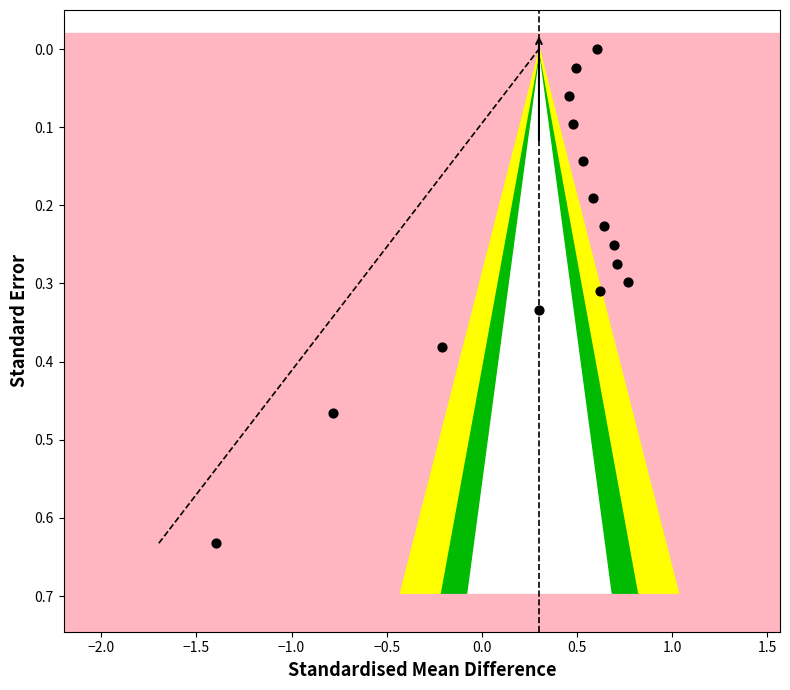

What is the range of X values (max minus min)?

2.2